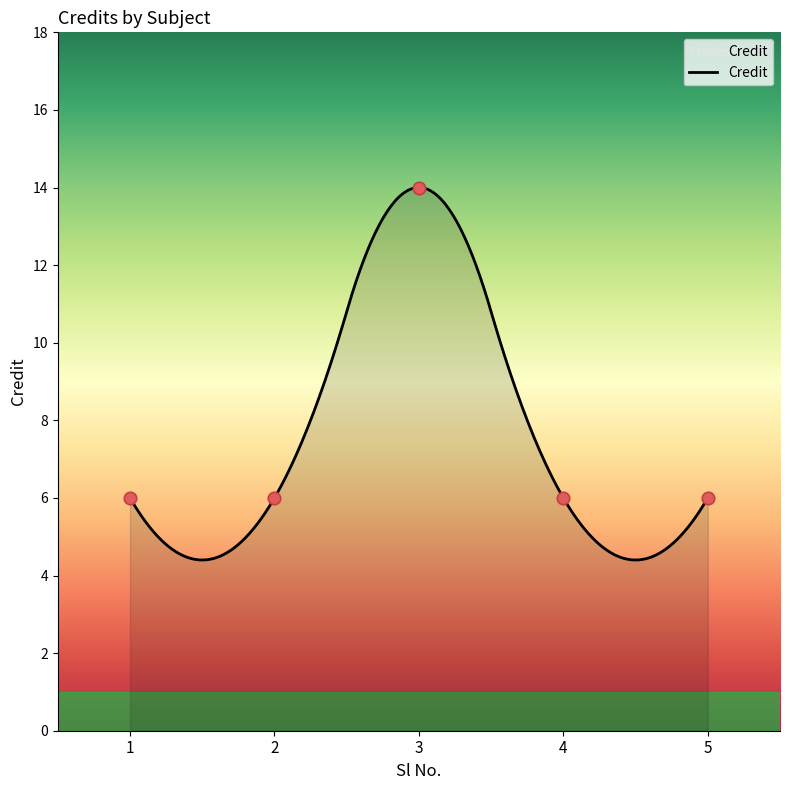

What is the change in value from 3 to 5?

-8